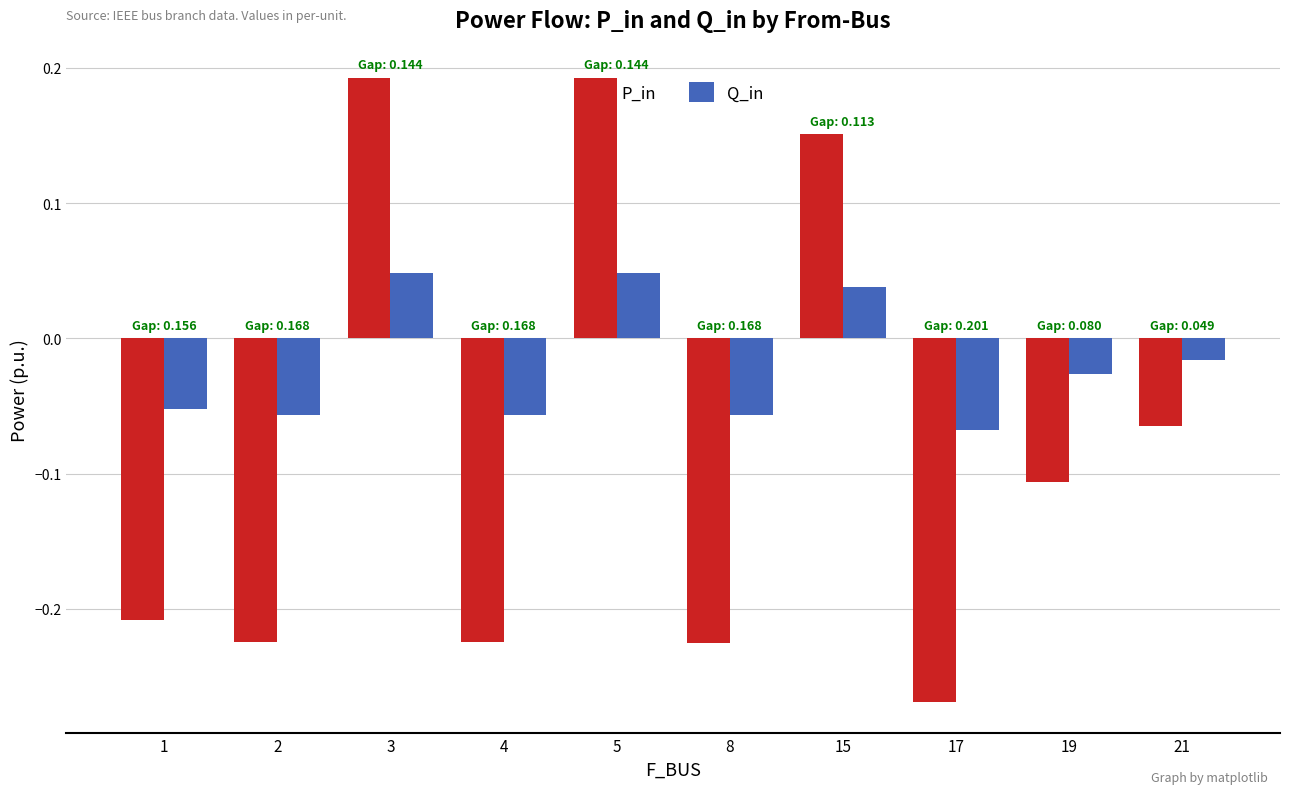

Which series has the largest total across all categories?

Q_in